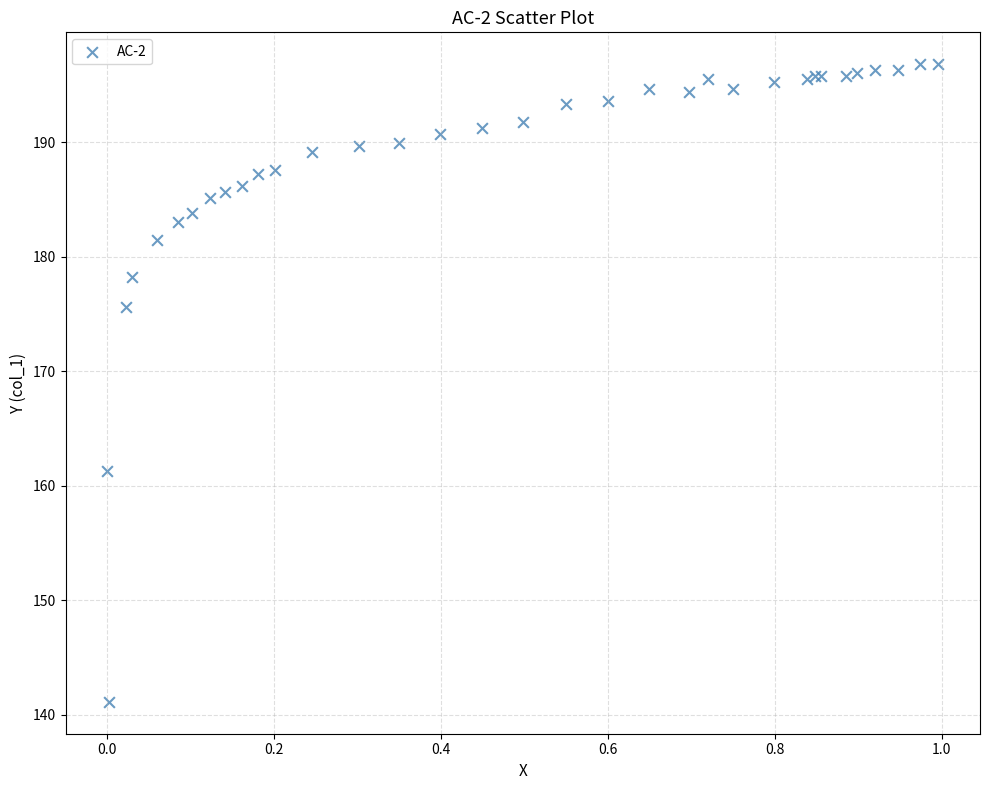

What Y value in the scatter plot is closest to 168?

161.3